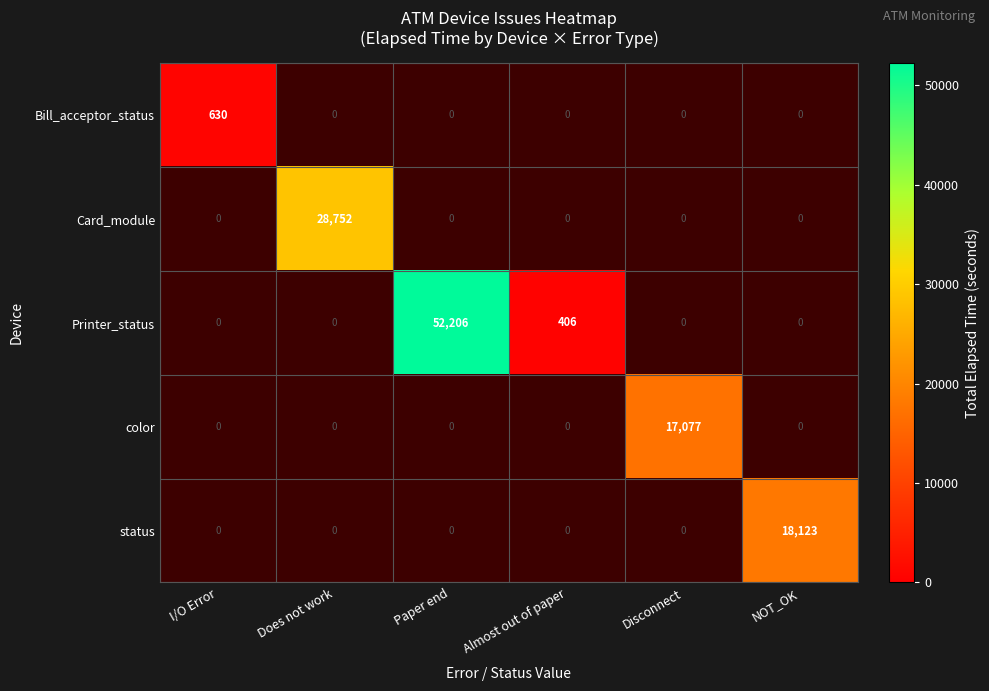

The value of status at NOT_OK is 27175. True or false?

False